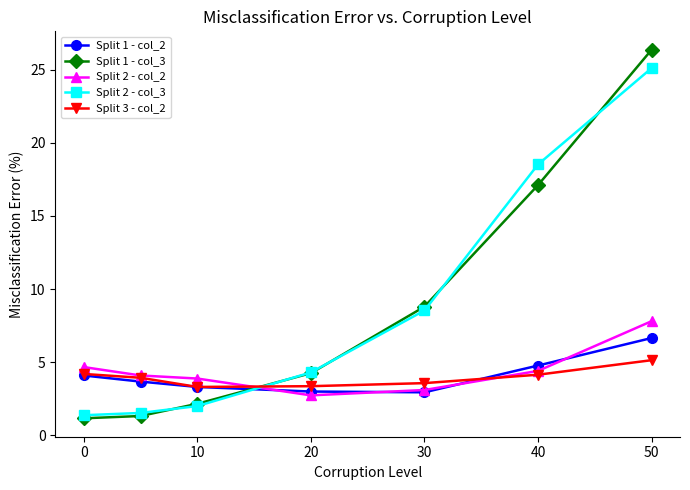

Which series has the largest range (max minus min)?

Split 1 - col_3